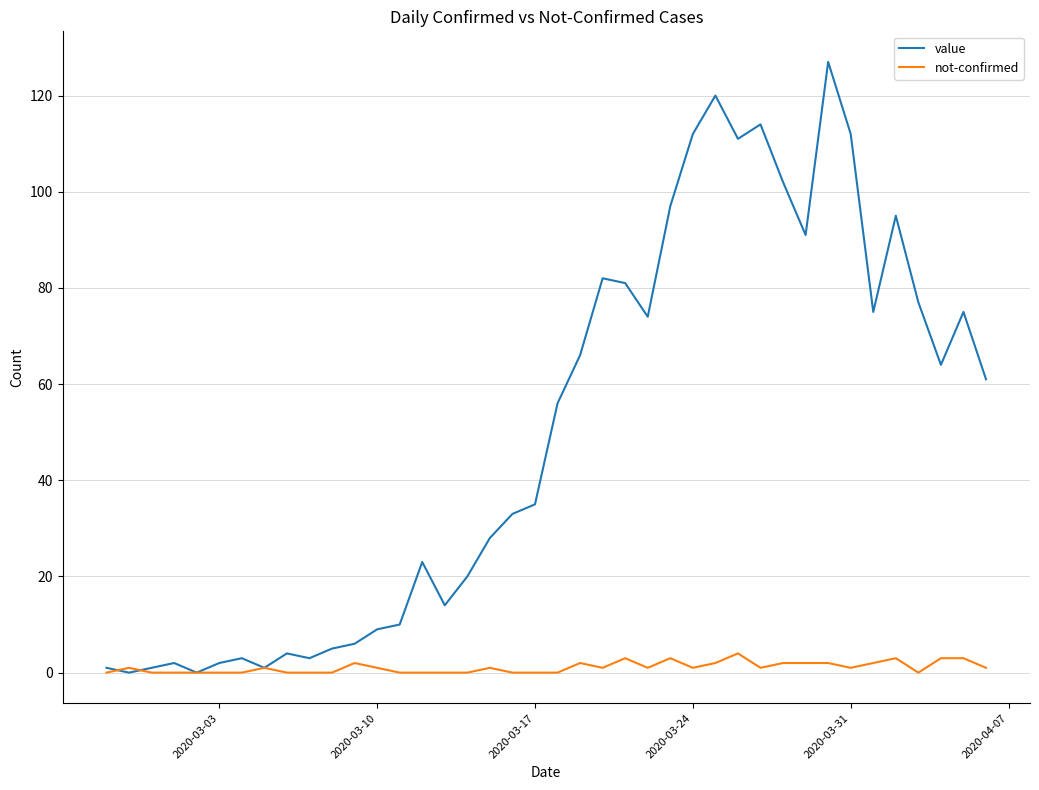

Reading right to left, extract all data points from this chart.

value: 61	75	64	77	95	75	112	127	91	102	114	111	120	112	97	74	81	82	66	56	35	33	28	20	14	23	10	9	6	5	3	4	1	3	2	0	2	1	0	1
not-confirmed: 1	3	3	0	3	2	1	2	2	2	1	4	2	1	3	1	3	1	2	0	0	0	1	0	0	0	0	1	2	0	0	0	1	0	0	0	0	0	1	0